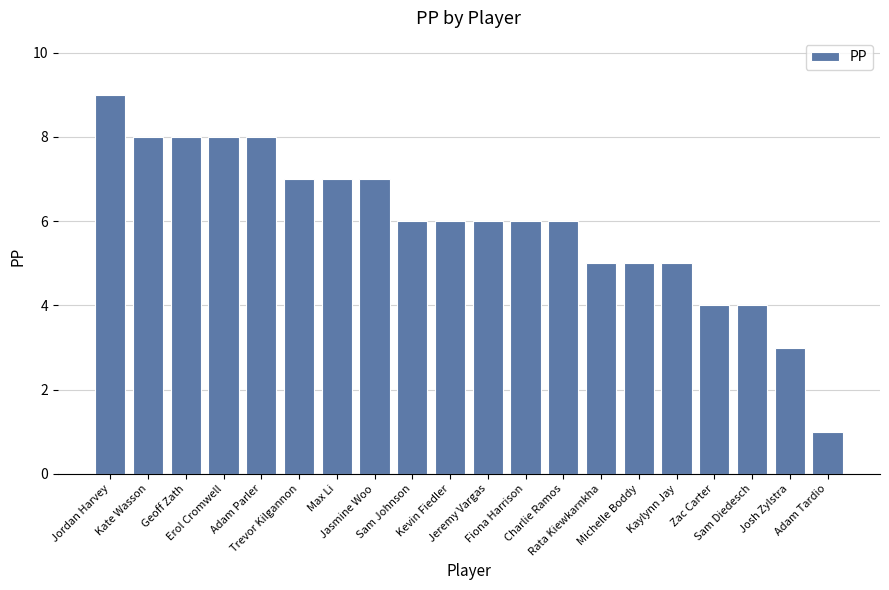

What is the sum of all values?

119